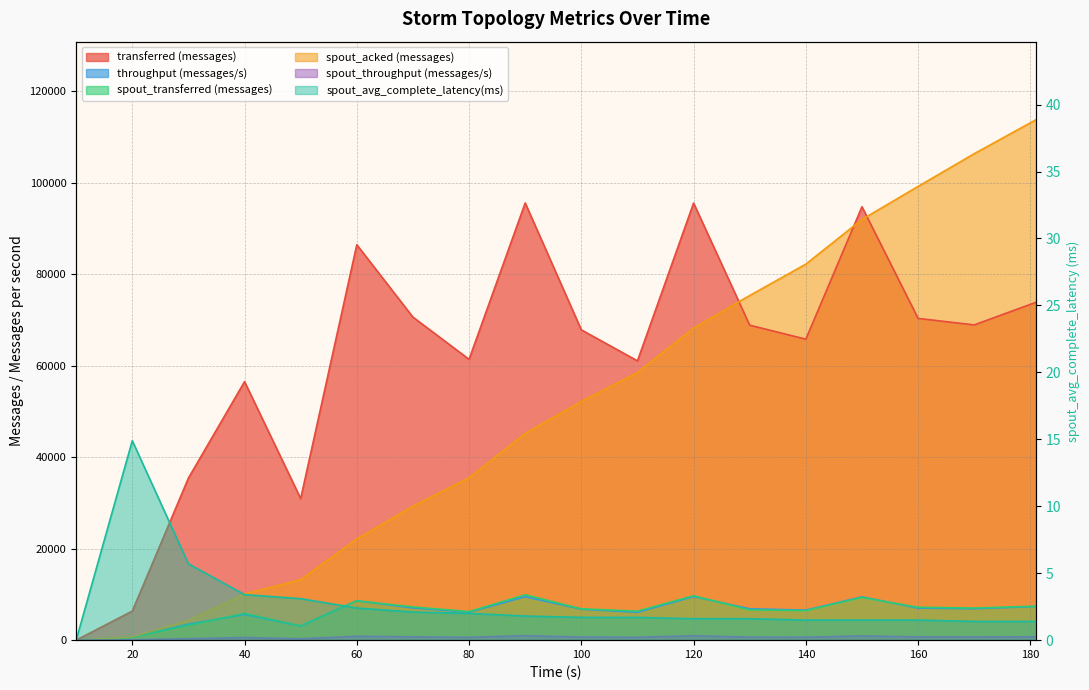

At which label does spout_avg_complete_latency(ms) reach its peak?

20